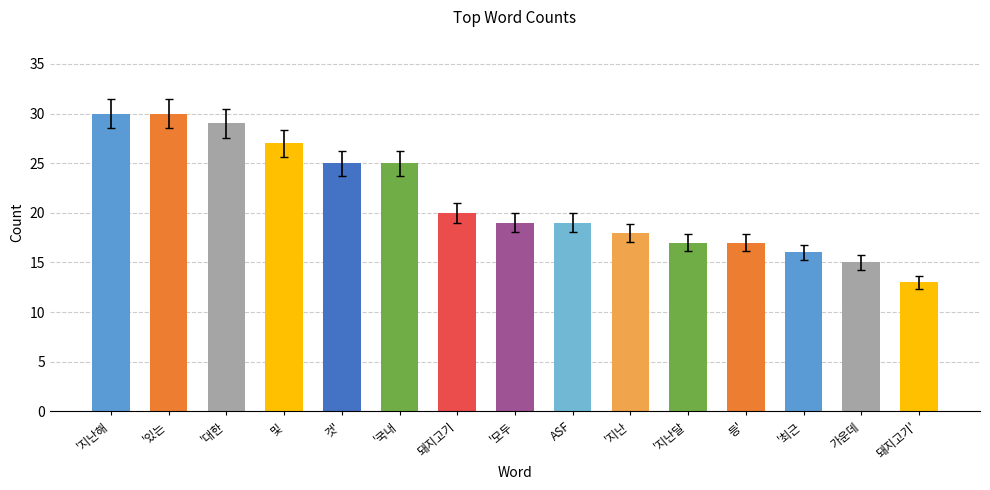

At which label does the data first exceed 19?

'지난해